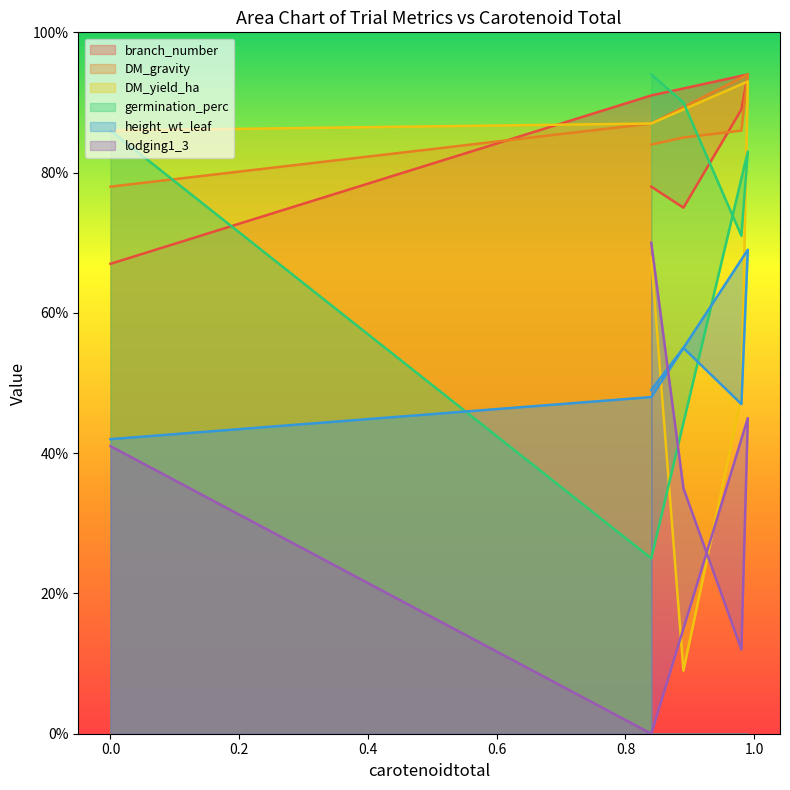

What is the label of the 2nd point from the left?

0.84